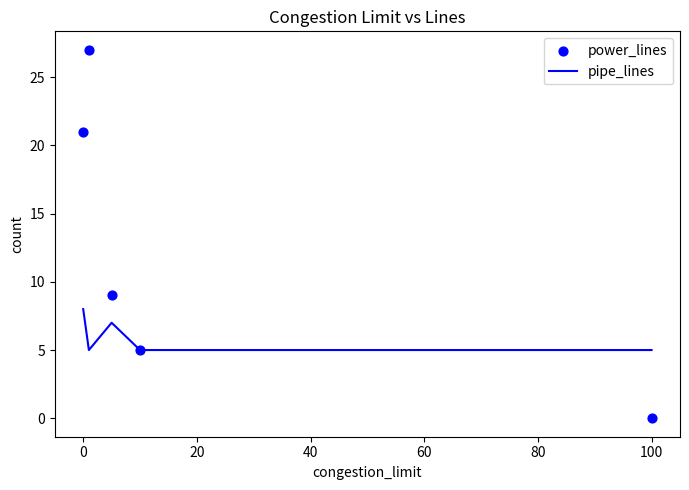

What are all the series names shown in the legend?

pipe_lines, power_lines